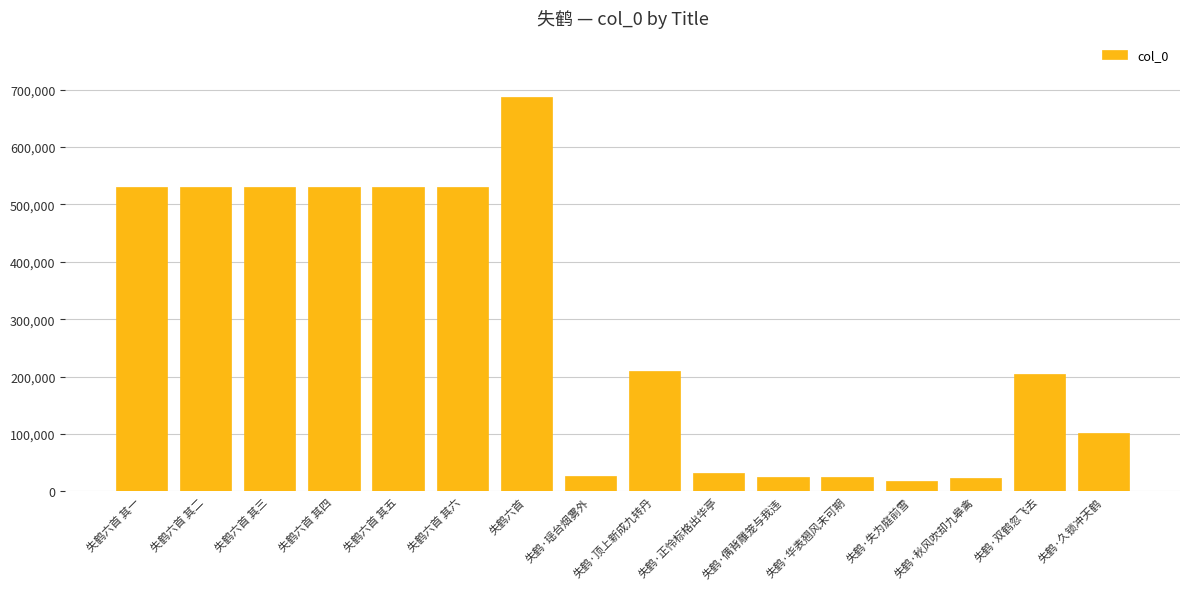

The chart shows a value of 31294 at 失鹤·正怜标格出华亭. True or false?

True